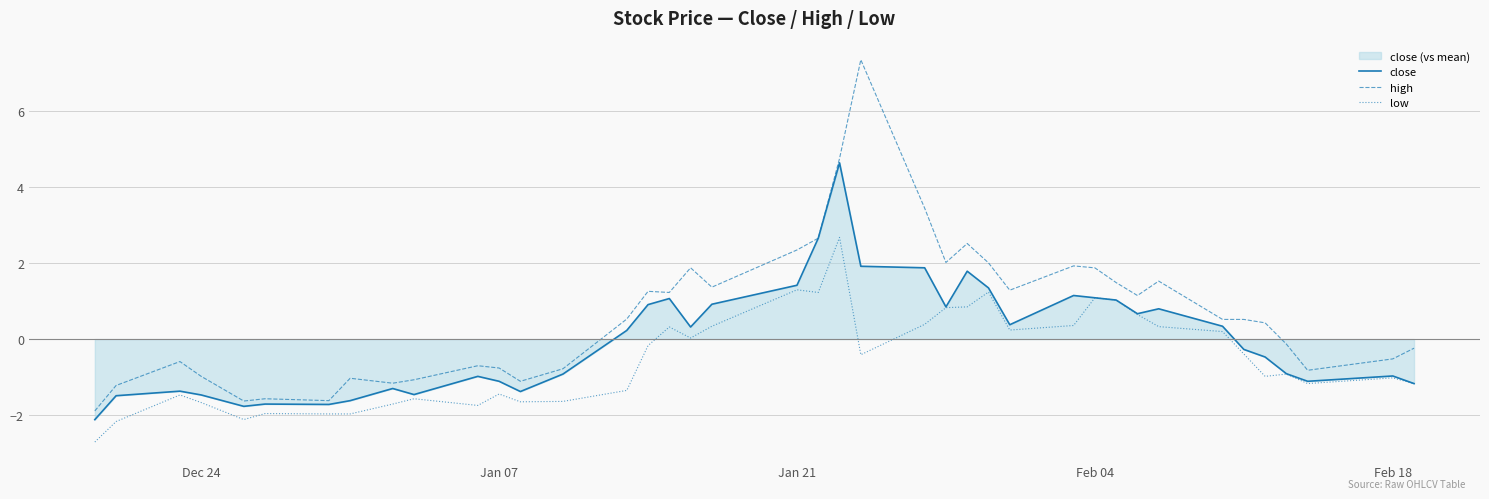

True or false: low has a value of -0.3 at Jan 07.

False